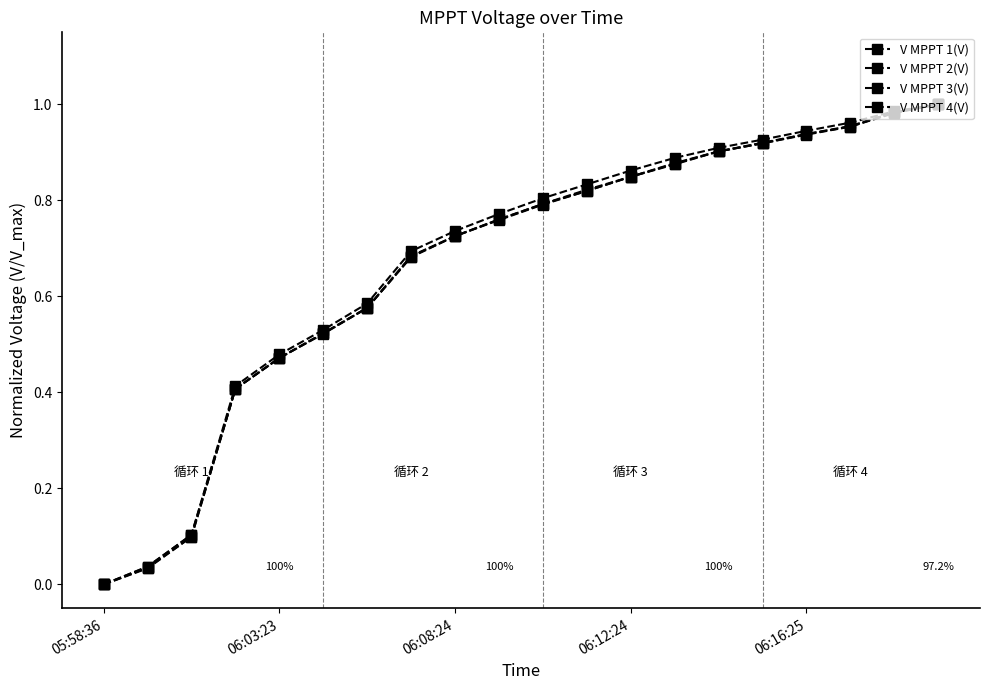

How many categories are shown in the chart?

20